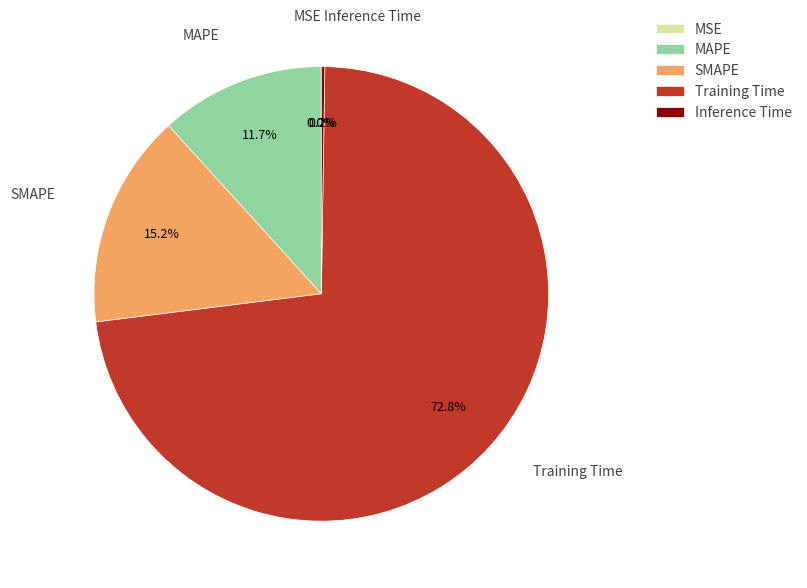

What percentage is the Training Time slice, to the nearest percent?

73%